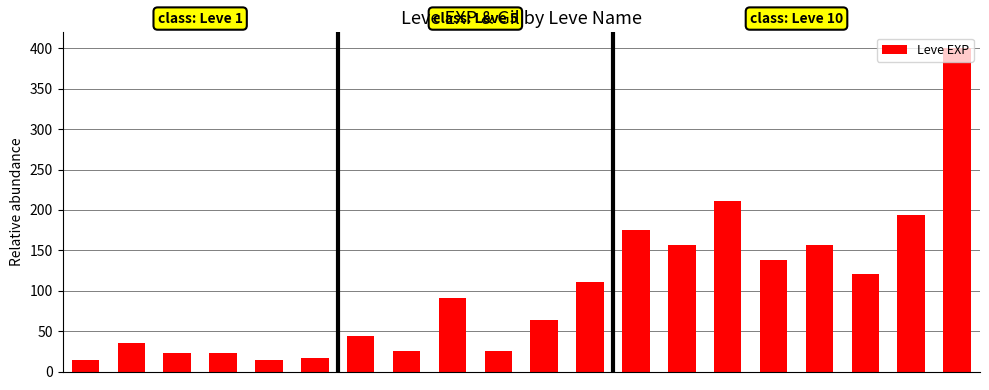

What is the sum of all values?

2039.1